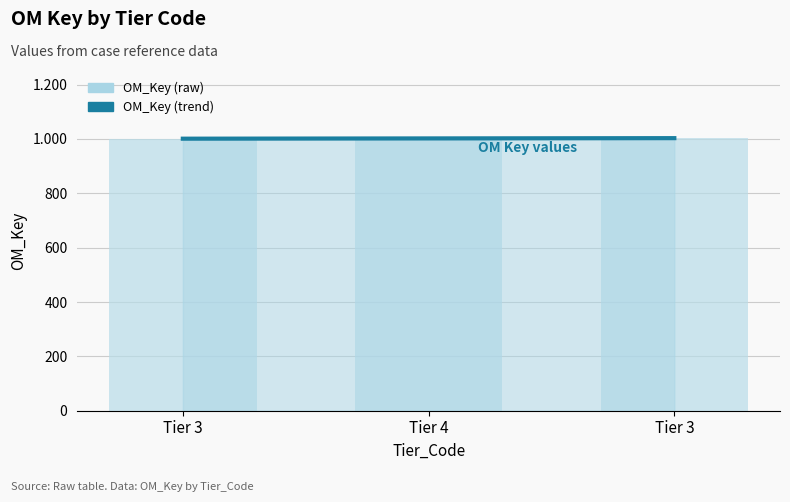

Reading left to right, transcribe all the data shown in this chart.

OM_Key (trend): Tier 3=1001	Tier 4=1002	Tier 3=1003
OM_Key (raw): Tier 3=1001	Tier 4=1002	Tier 3=1003